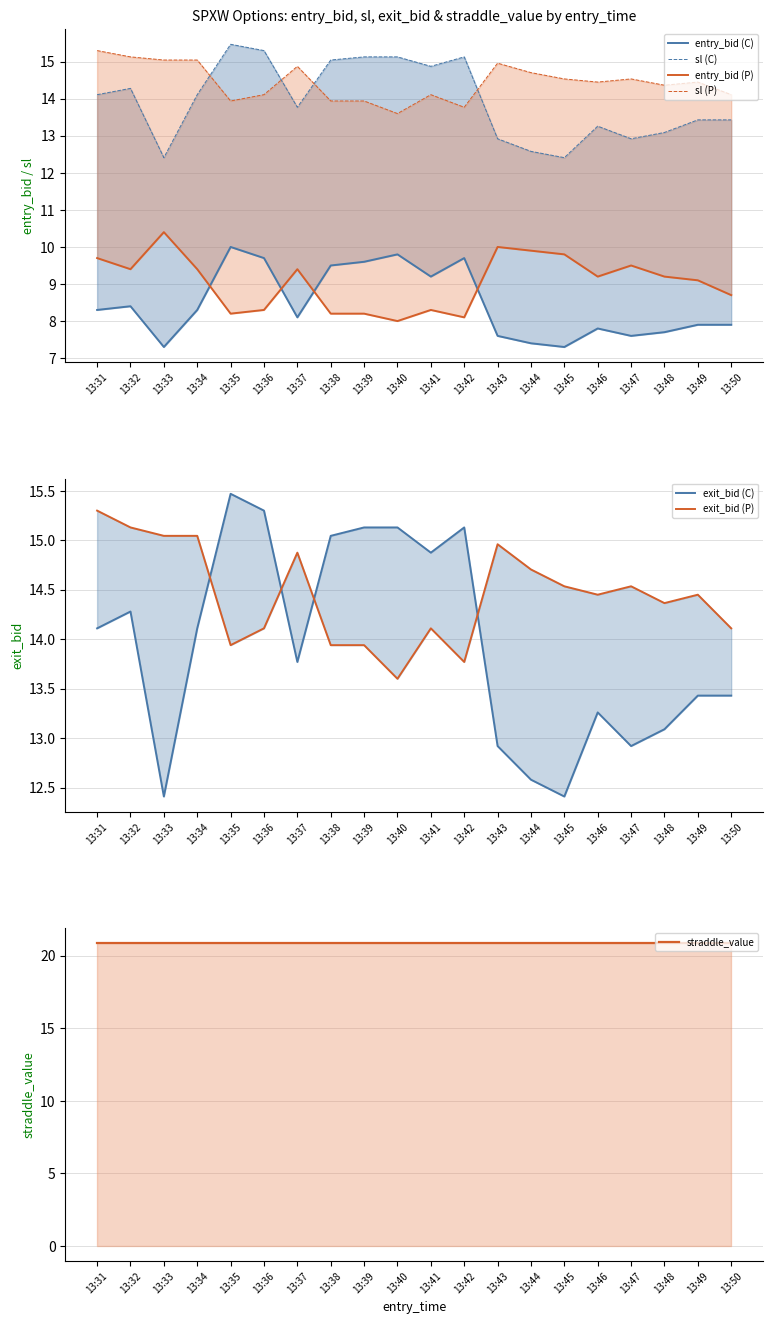

Which series changed the most between 13:46 and 13:47?

sl_C